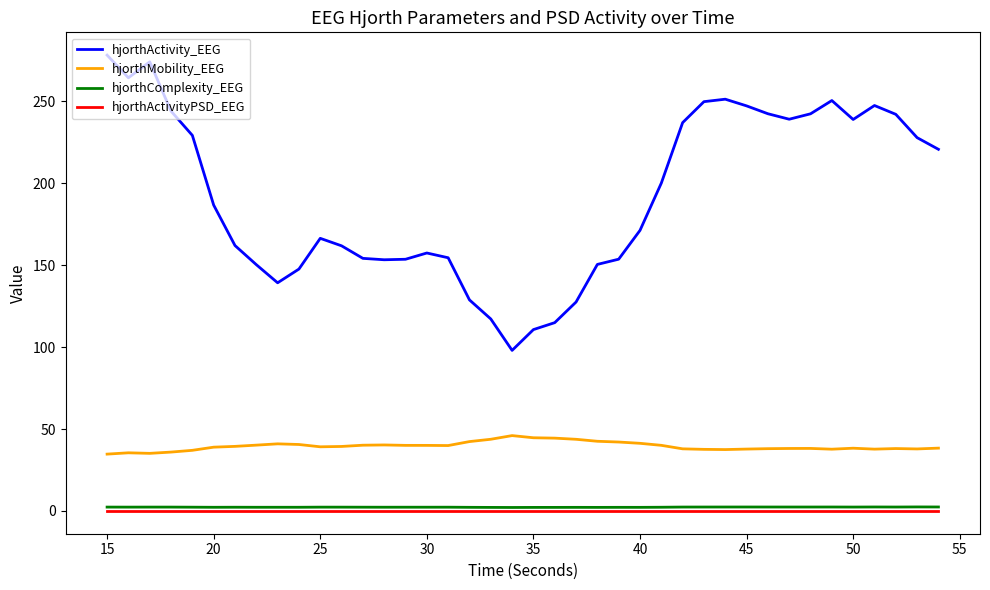

True or false: hjorthMobility_EEG and hjorthComplexity_EEG cross at least once.

False